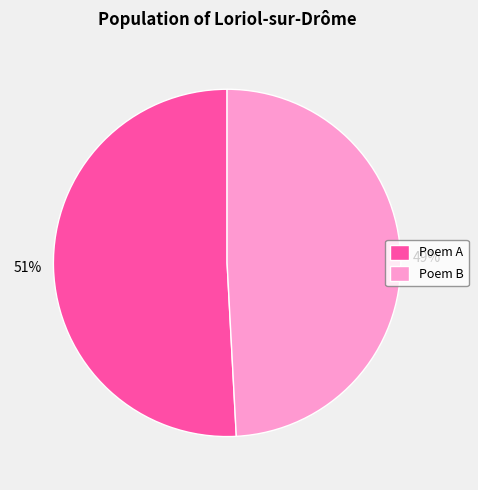

Which has a higher value, Poem B or Poem A?

Poem A